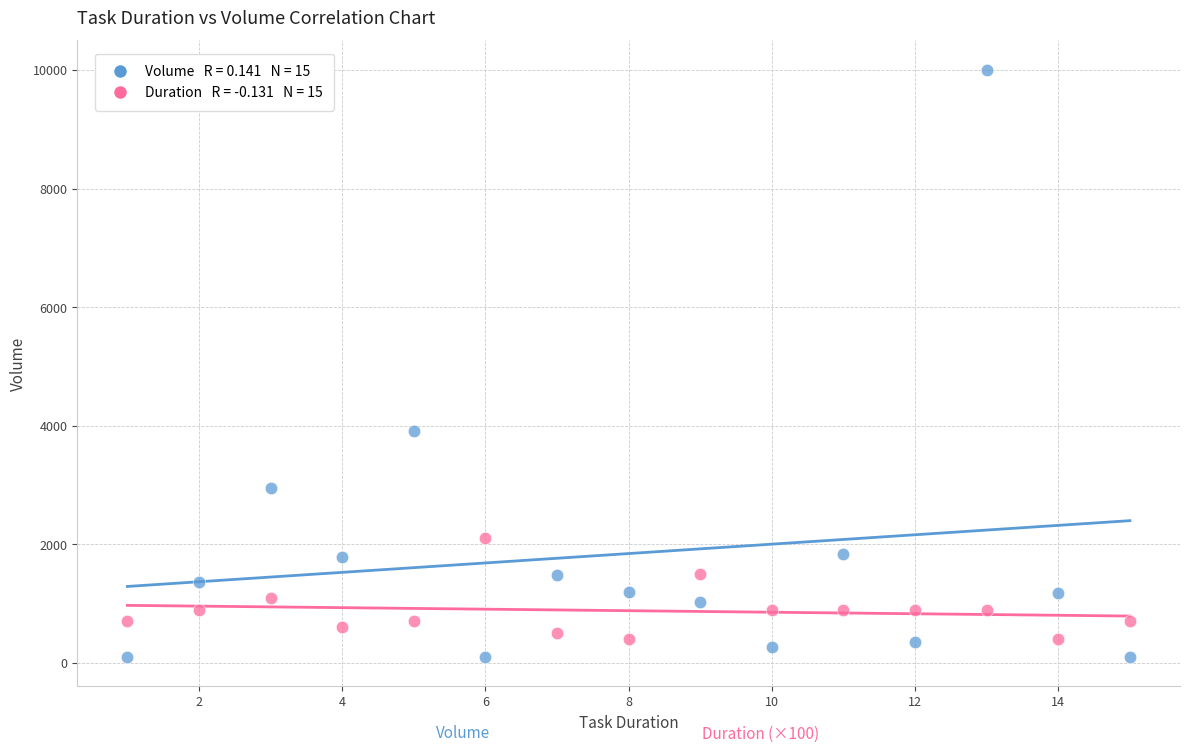

Across all series, what Y value is closest to 5052?

3917